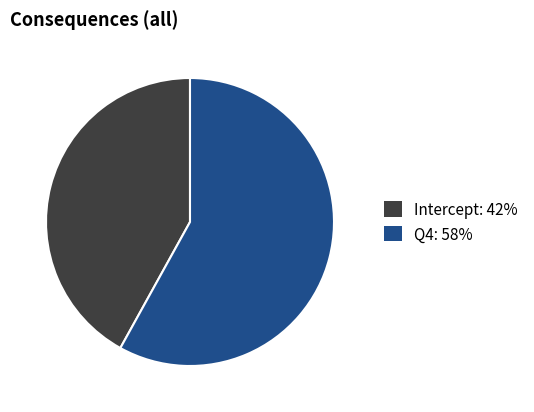

Rank the categories by value from highest to lowest.

Q4, Intercept